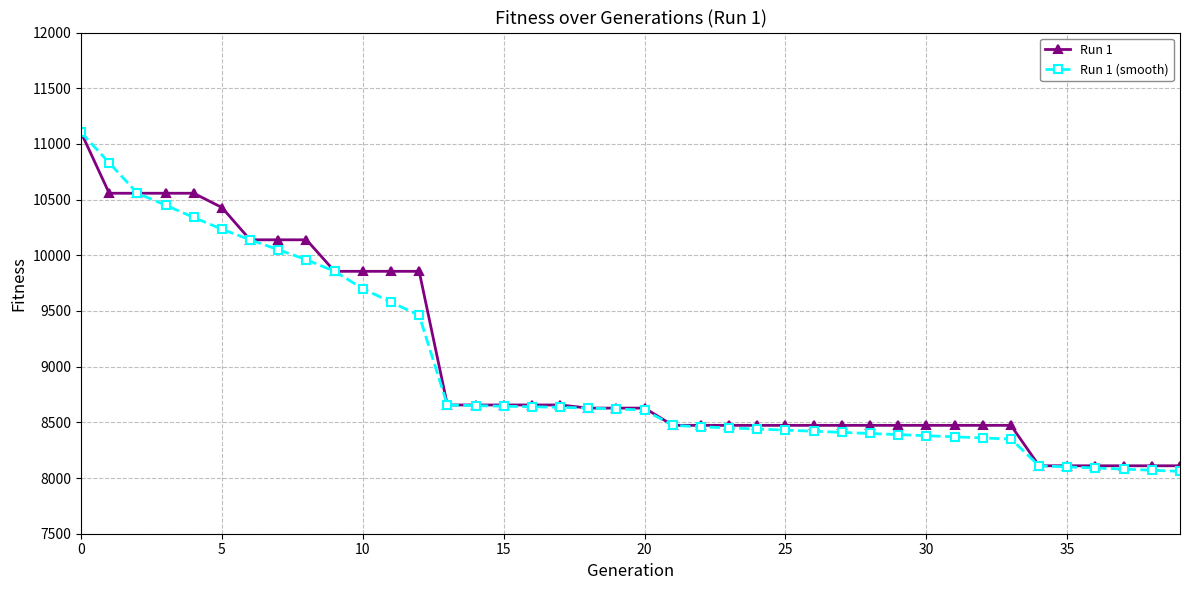

Which series has the widest spread of values?

Run 1 (smooth)